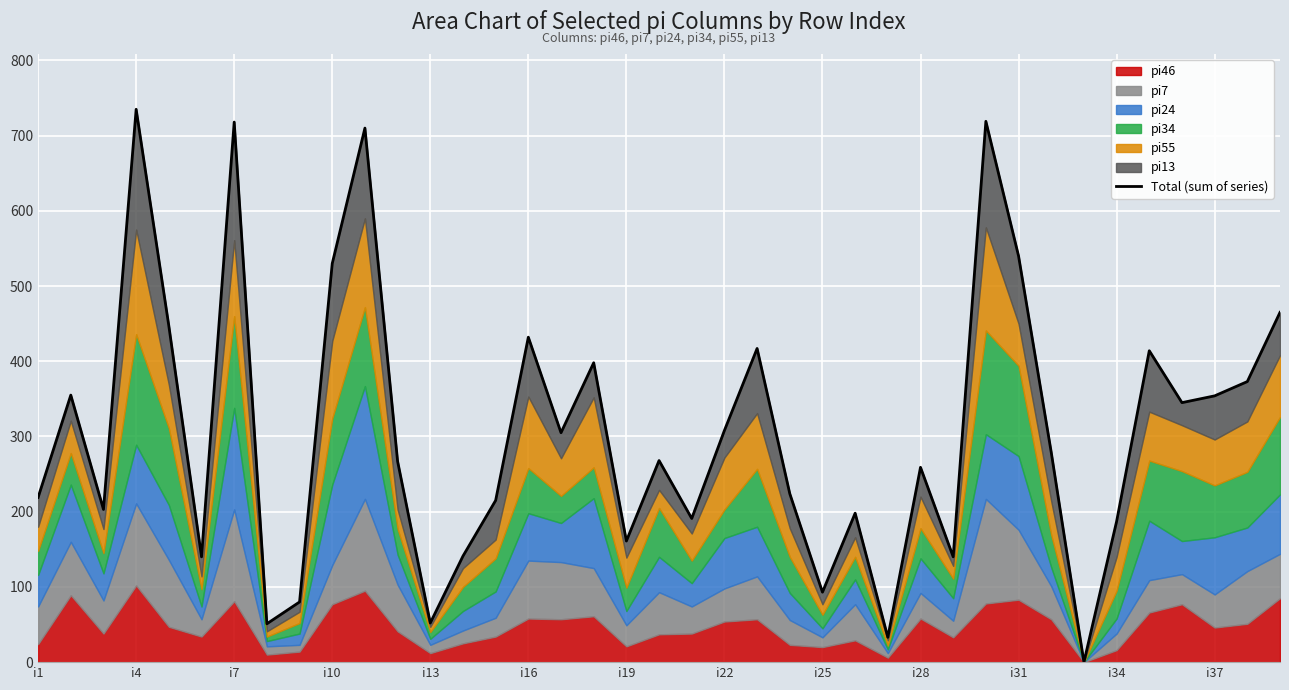

Does the chart display data point markers on the line(s)?

No